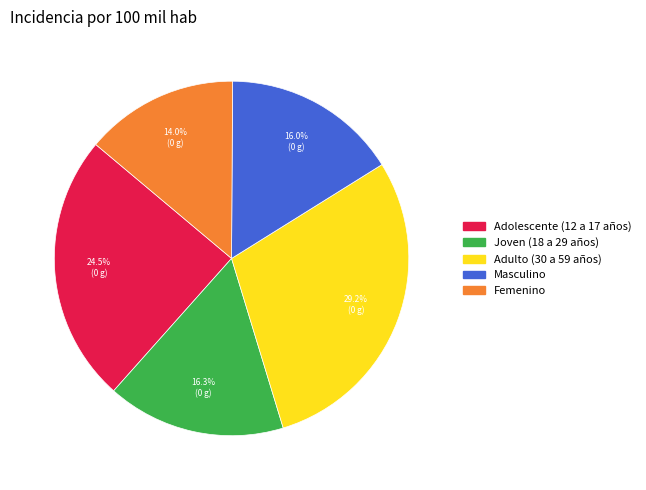

True or false: Adolescente (12 a 17 años) accounts for 19% of the total.

False